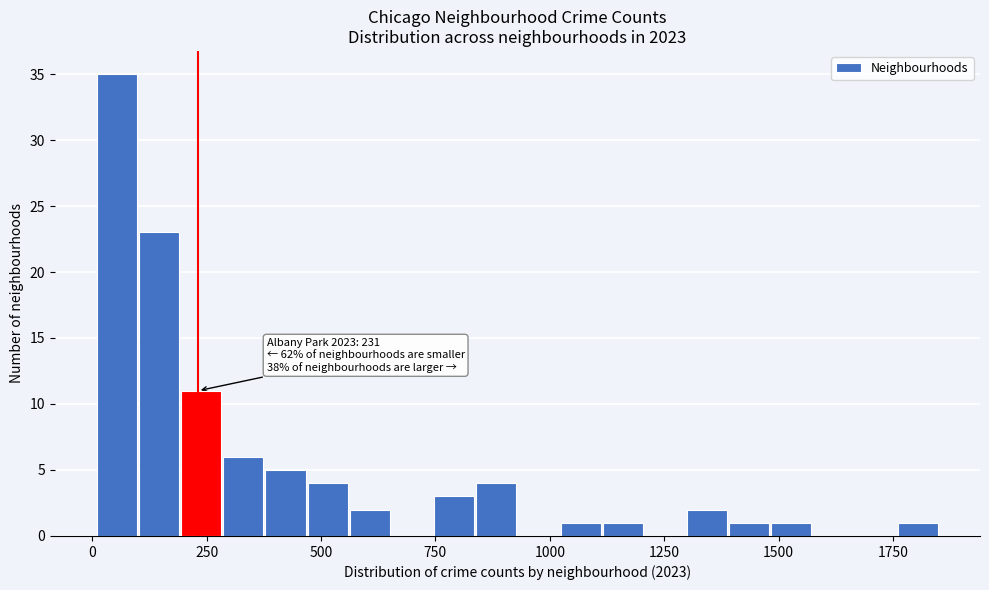

Read against the x-axis, roughly where is the centre of the tallest bar?

50